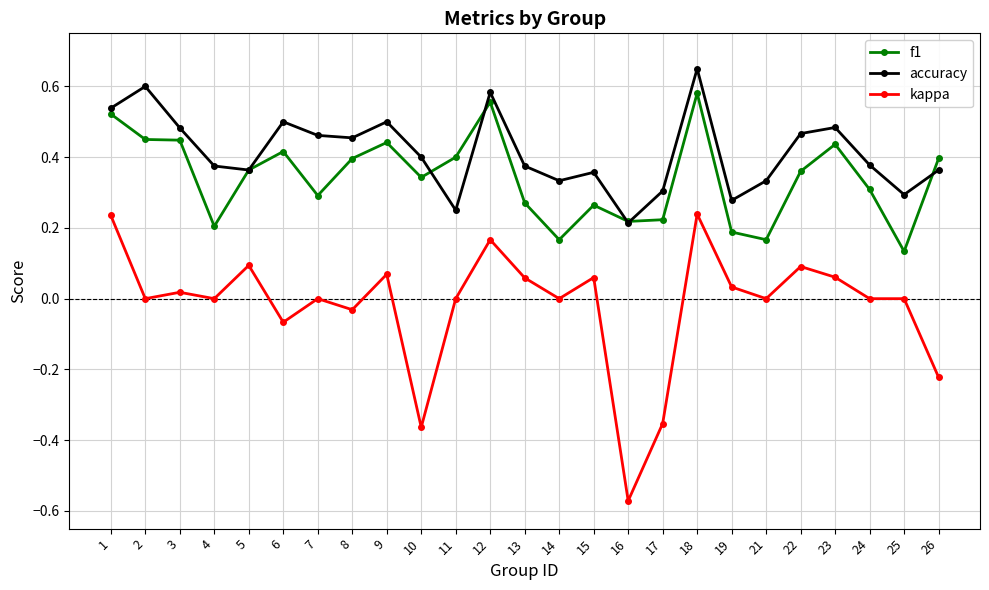

True or false: f1 has a value of 0.1 at 19.

False